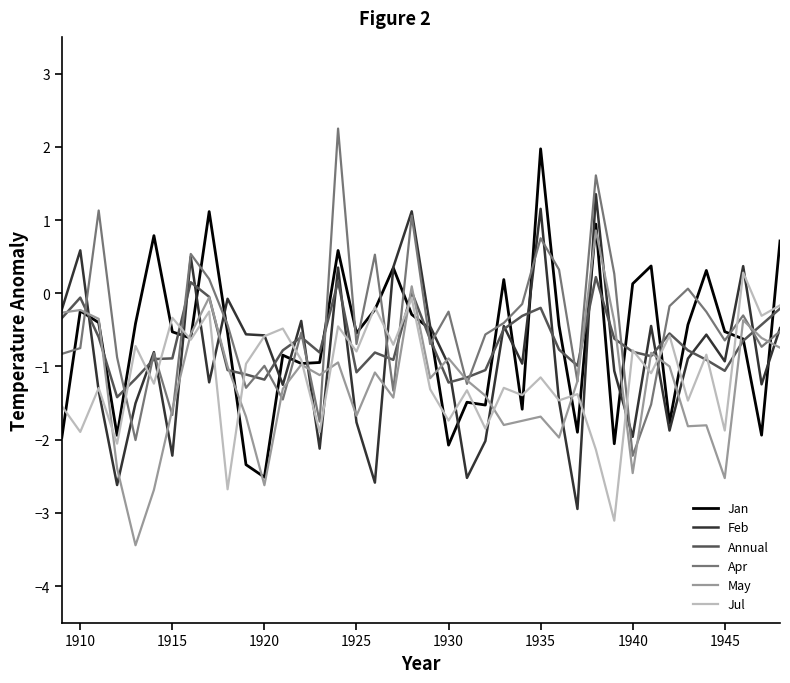

In Jul, how many points are lower than both neighbors (excluding endpoints)?

17